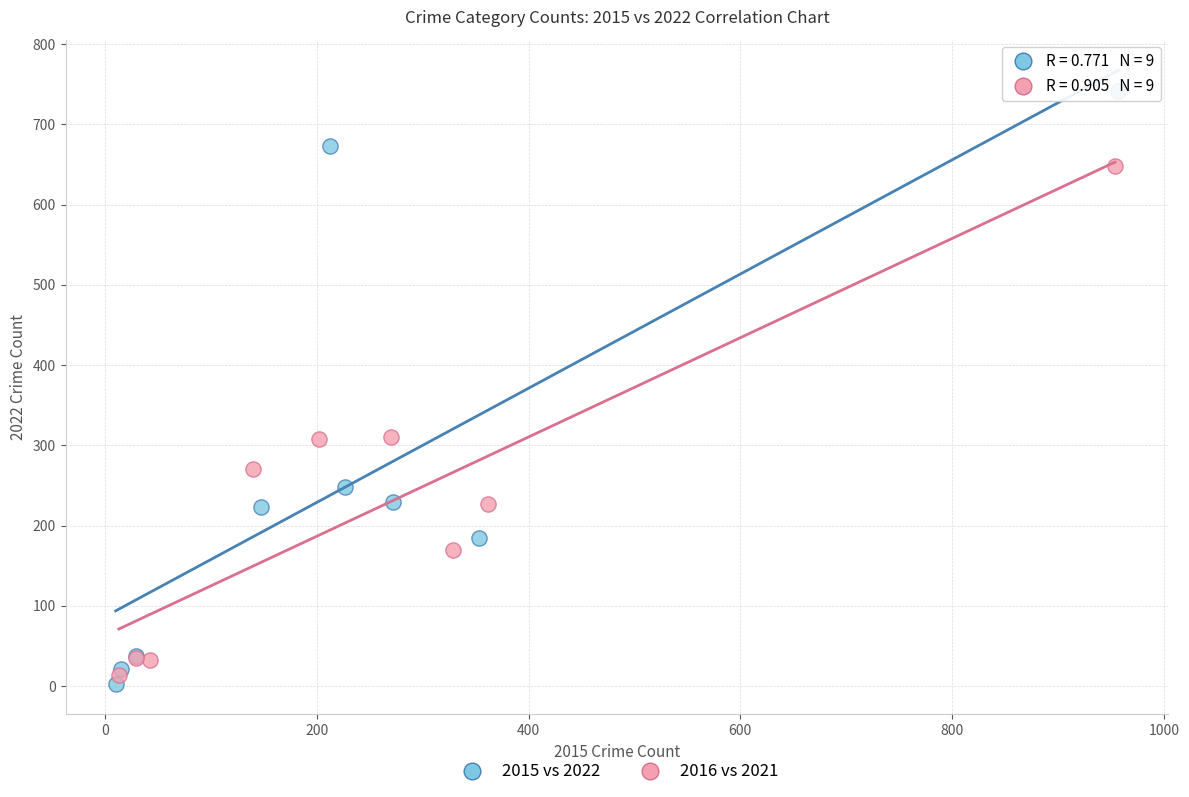

Which series contains the highest Y value?

2015 vs 2022